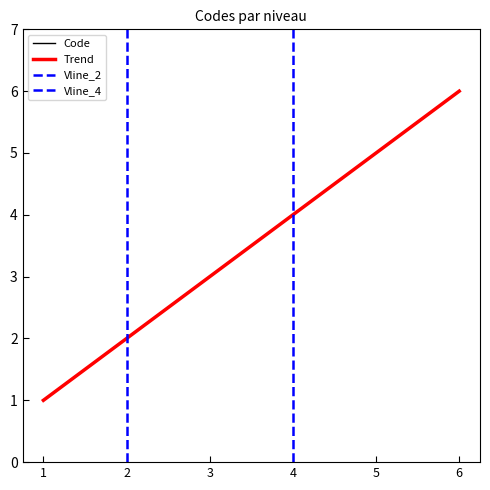

The value of Code at 5 is 7. True or false?

False